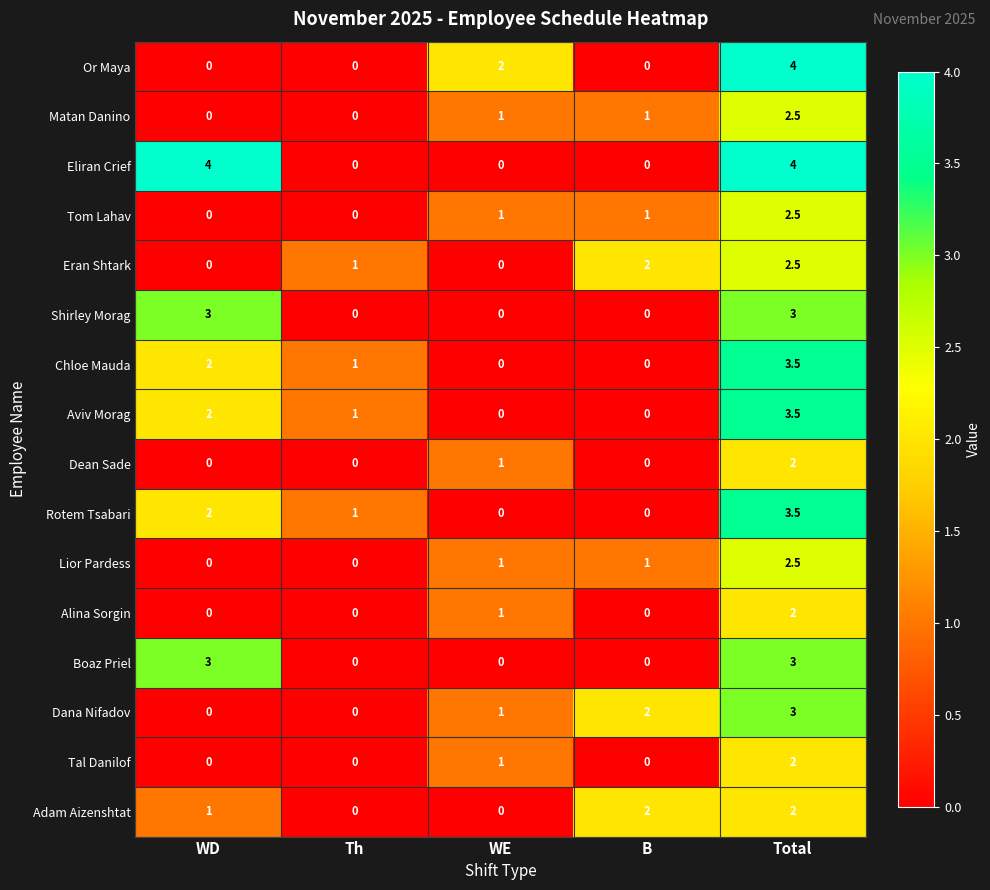

What is the difference between the highest and lowest values at B?

2.0